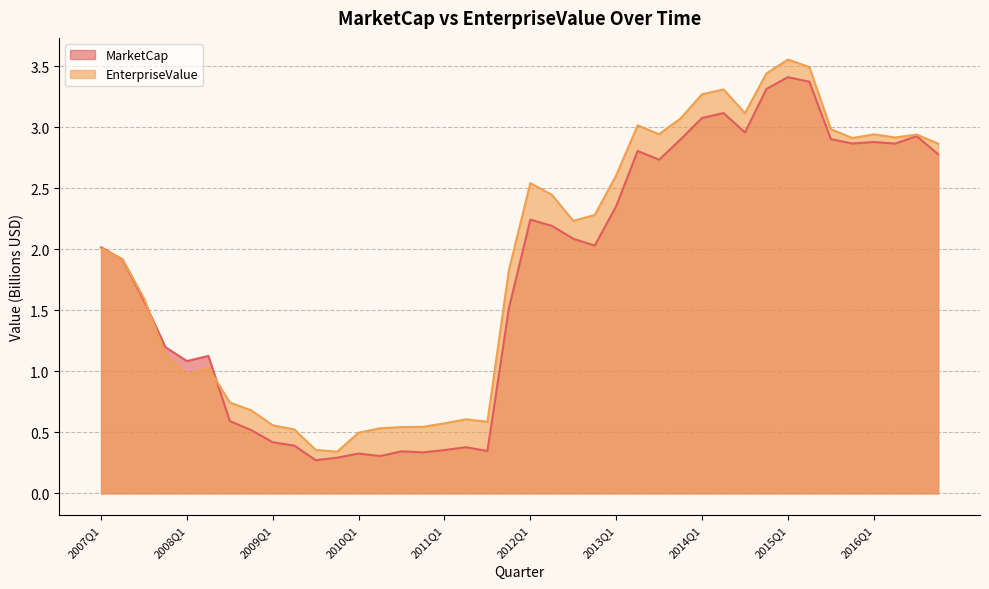

At which label is EnterpriseValue closest to 1?

2008Q2